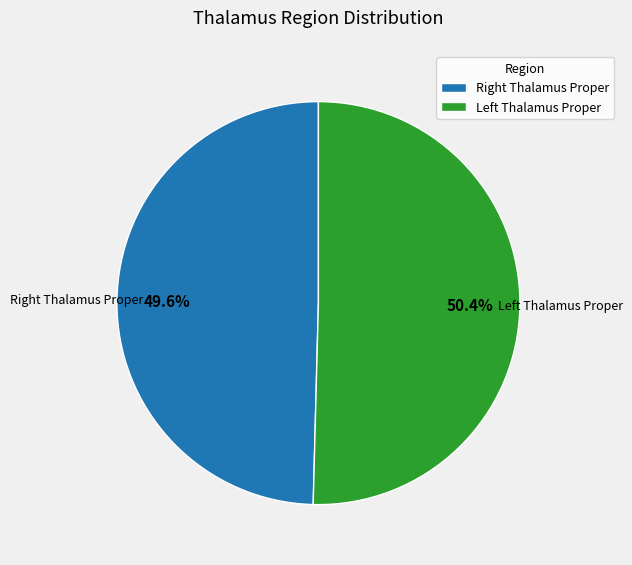

How many slices are in this pie chart?

2